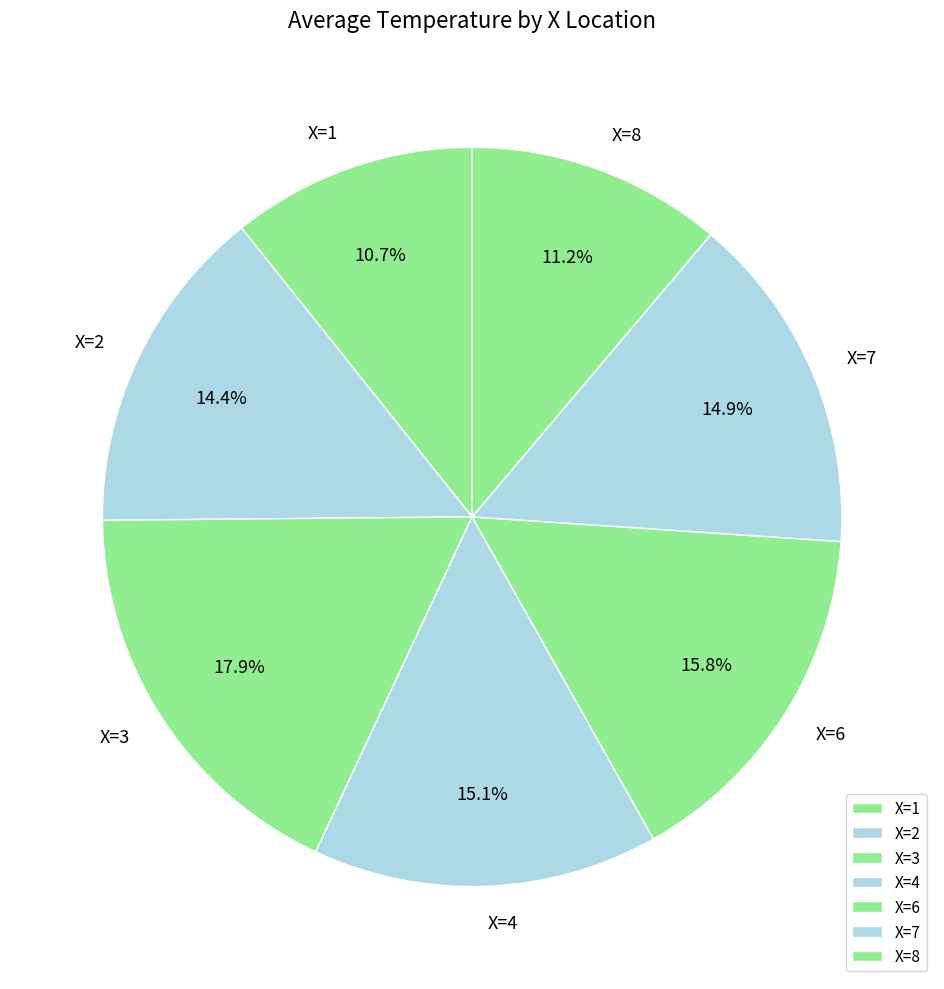

Between X=1 and X=3, which is larger?

X=3